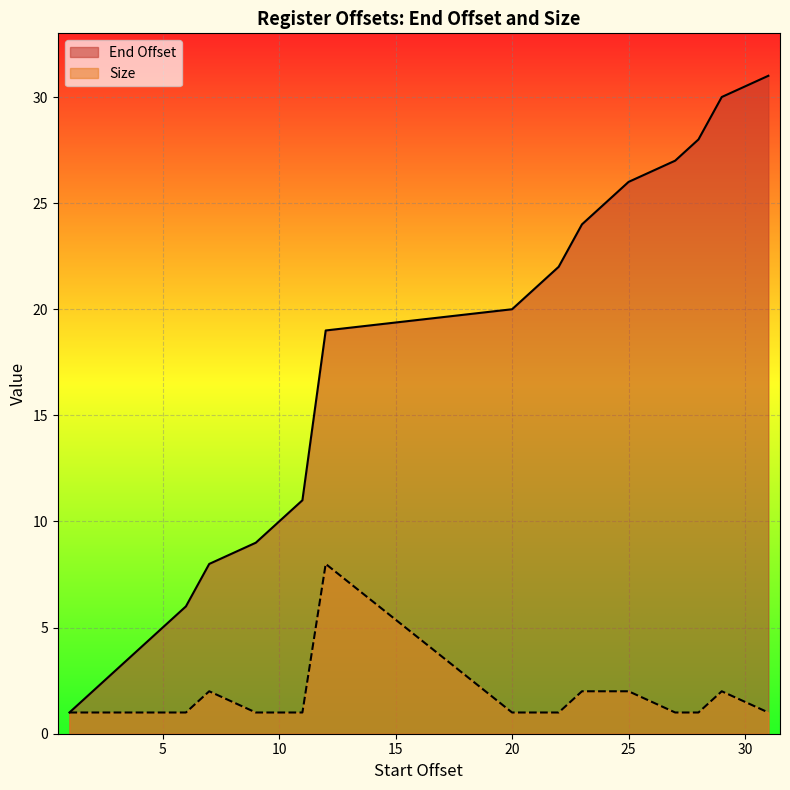

Reading left to right, transcribe all the data shown in this chart.

End Offset: 1=1	2=2	3=3	4=4	5=5	6=6	7=8	9=9	10=10	11=11	12=19	20=20	21=21	22=22	23=24	25=26	27=27	28=28	29=30	31=31
Size: 1=1	2=1	3=1	4=1	5=1	6=1	7=2	9=1	10=1	11=1	12=8	20=1	21=1	22=1	23=2	25=2	27=1	28=1	29=2	31=1